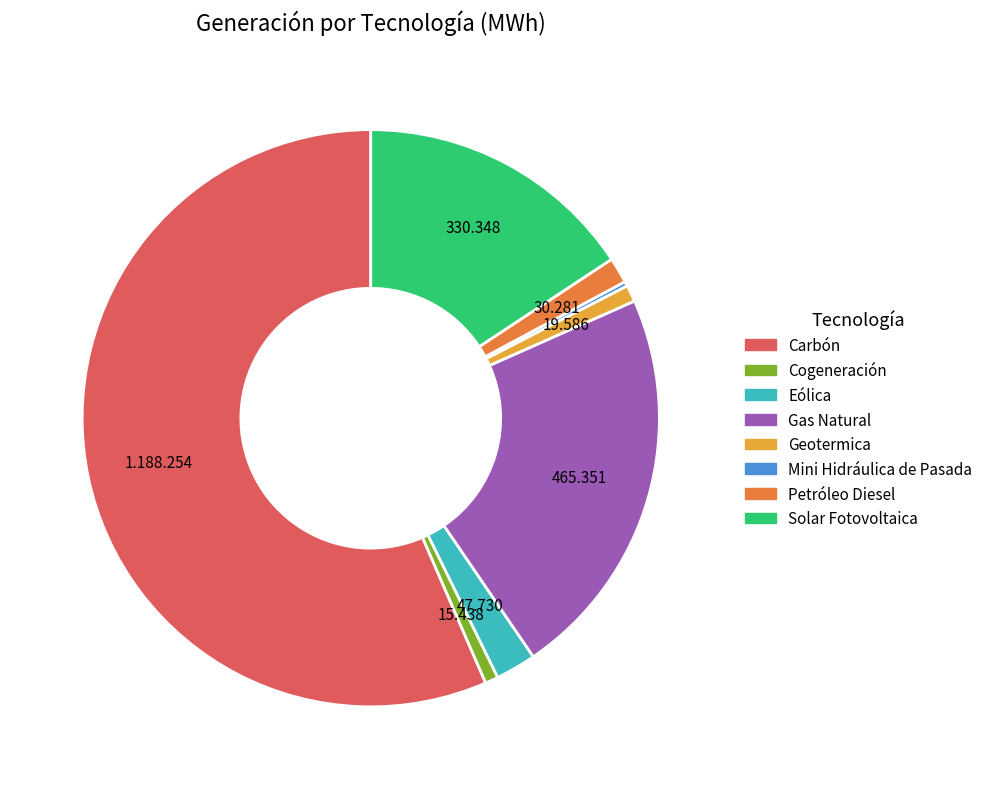

What is the largest slice in the pie chart?

Carbón